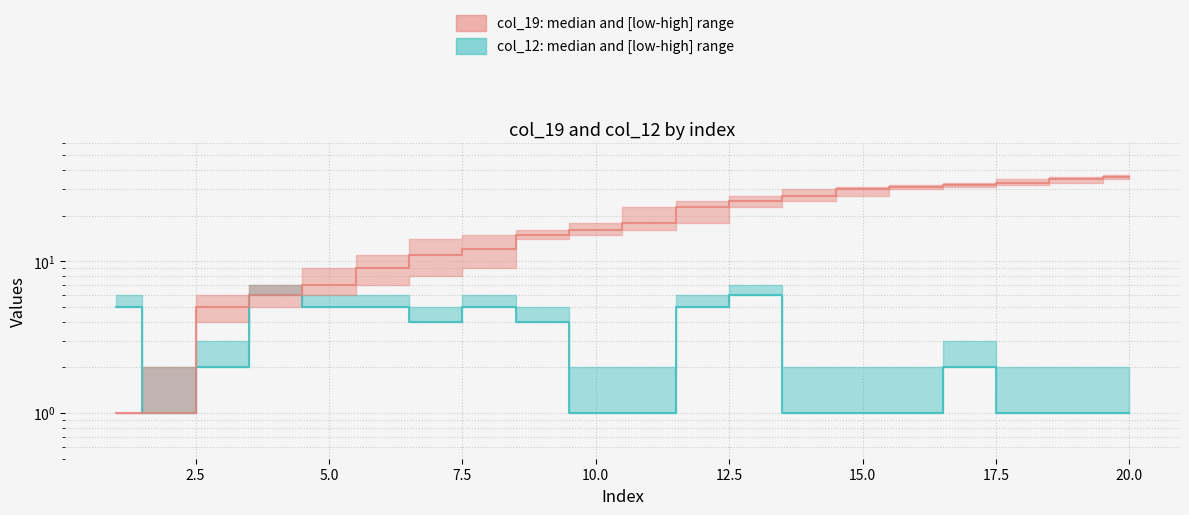

Does the chart display data point markers on the line(s)?

No